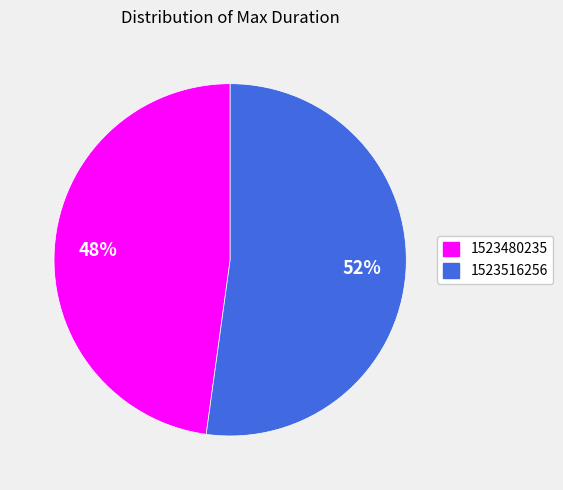

To the nearest percent, what is the difference between the 1523516256 and 1523480235 slice percentages?

4%